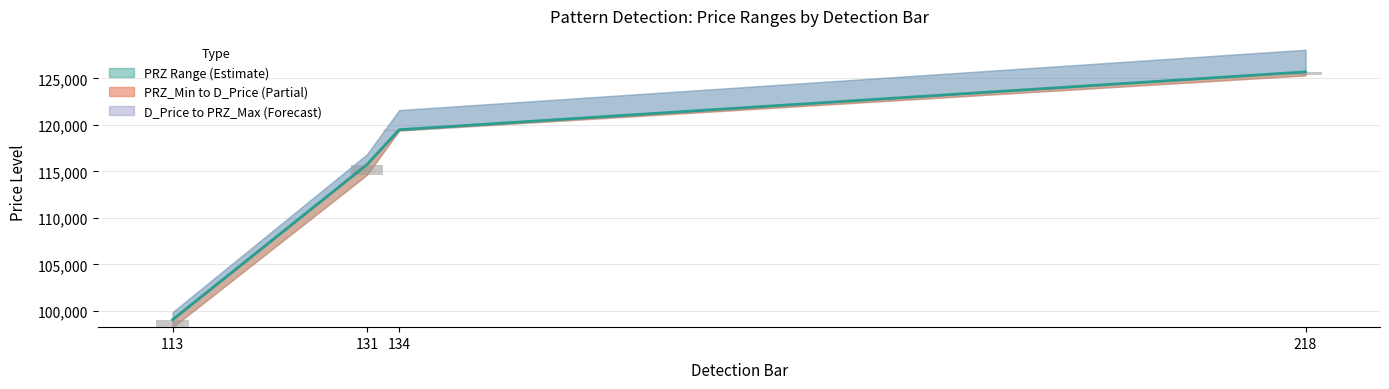

Where is the data nearest to the value 112380?

131